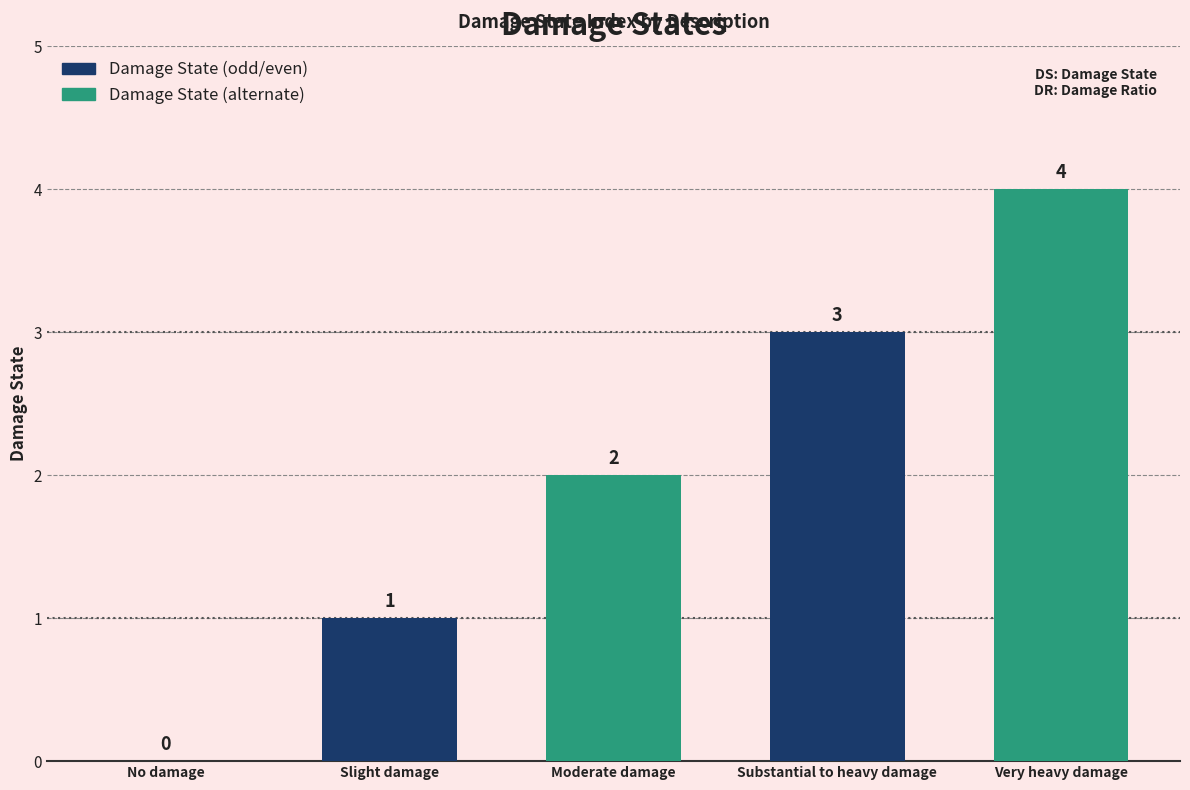

Reading left to right, transcribe all the data shown in this chart.

0	1	2	3	4